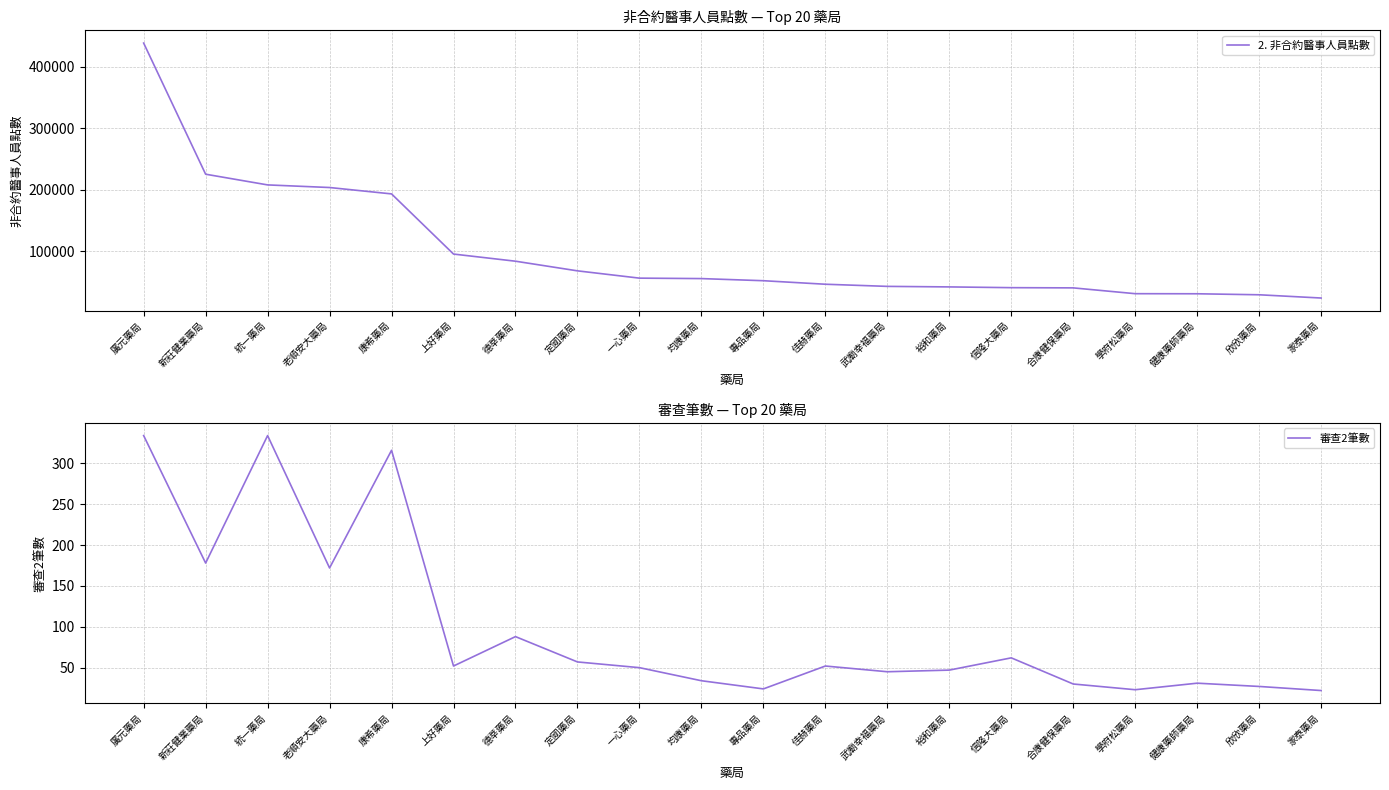

What is the sum of the 2. 非合約醫事人員點數 values at 武廟幸福藥局 and 德莘藥局?

127348